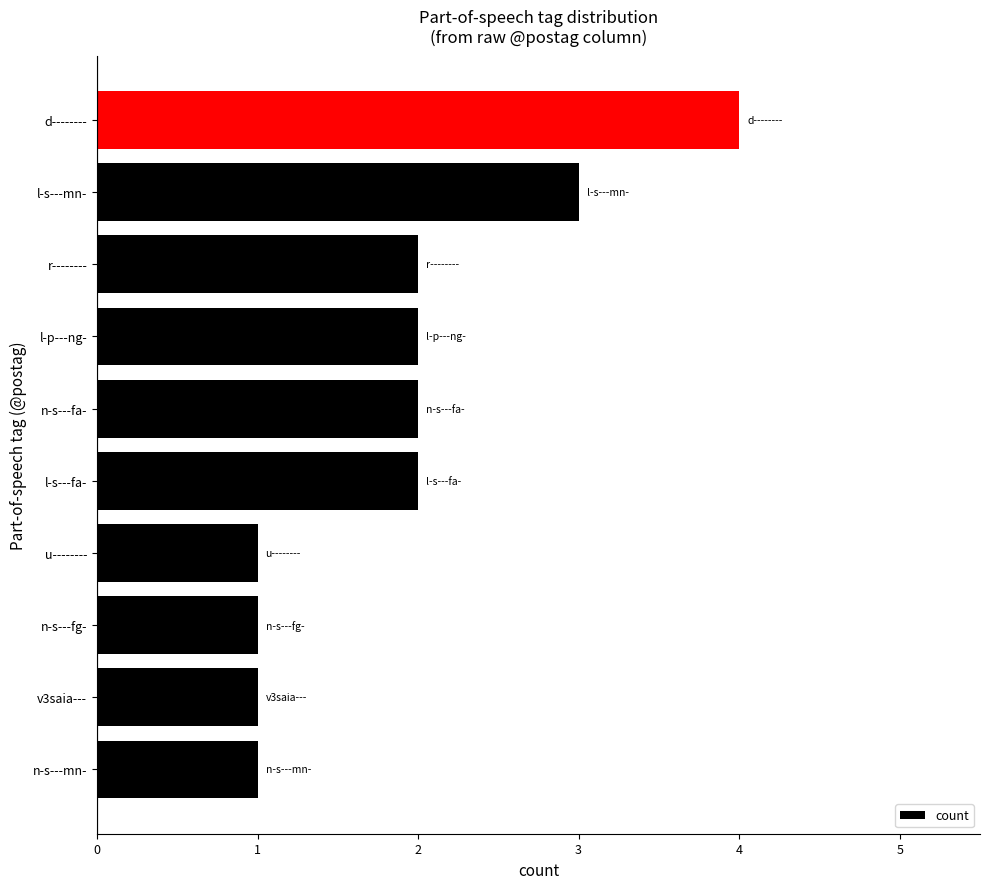

What is the sum of the values at n-s---fg- and r--------?

3